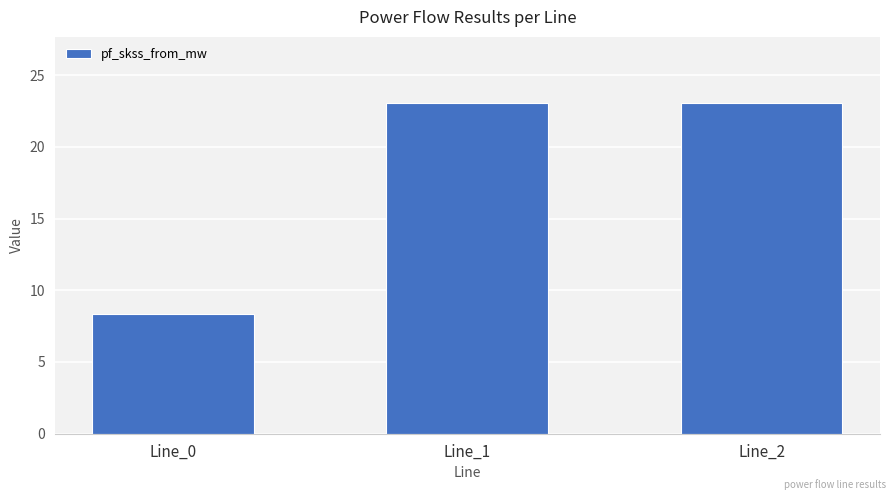

Read the value at Line_2.

23.0